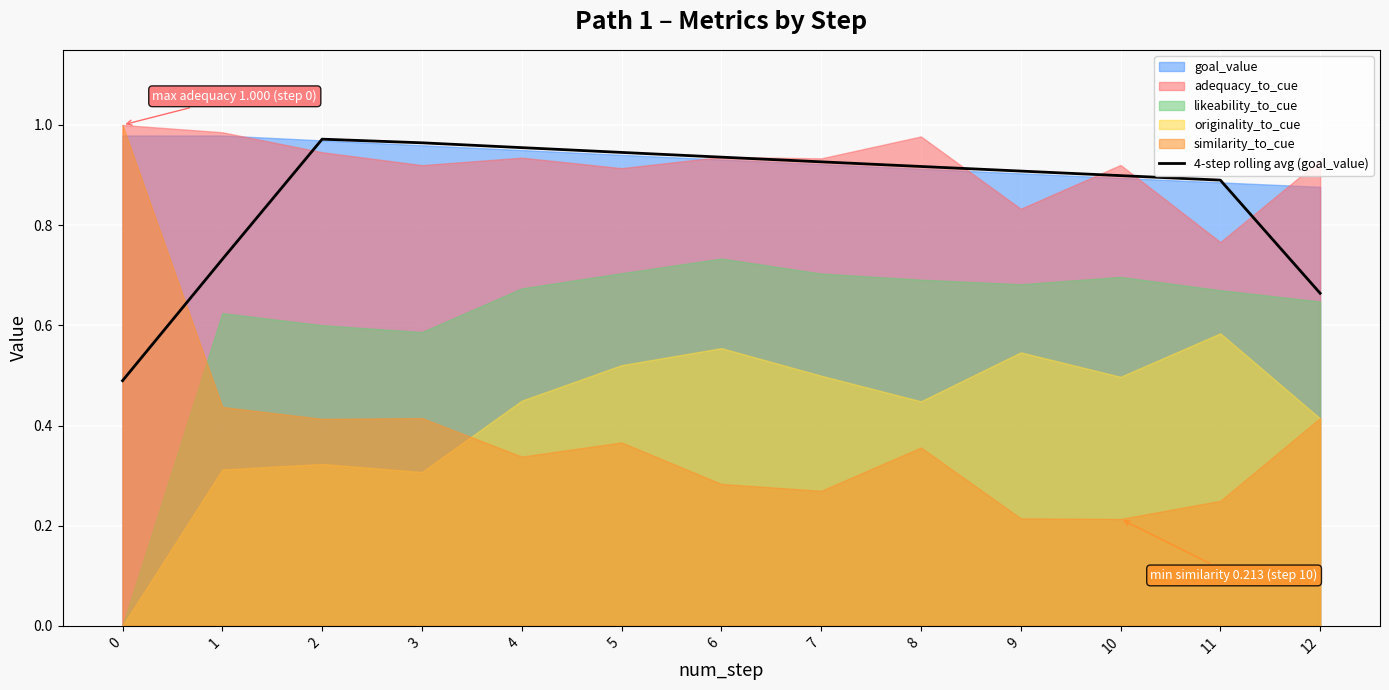

Reading right to left, list all the values displayed in this chart.

0.7	0.9	0.9	0.9	0.9	0.9	0.9	0.9	1.0	1.0	1.0	0.7	0.5